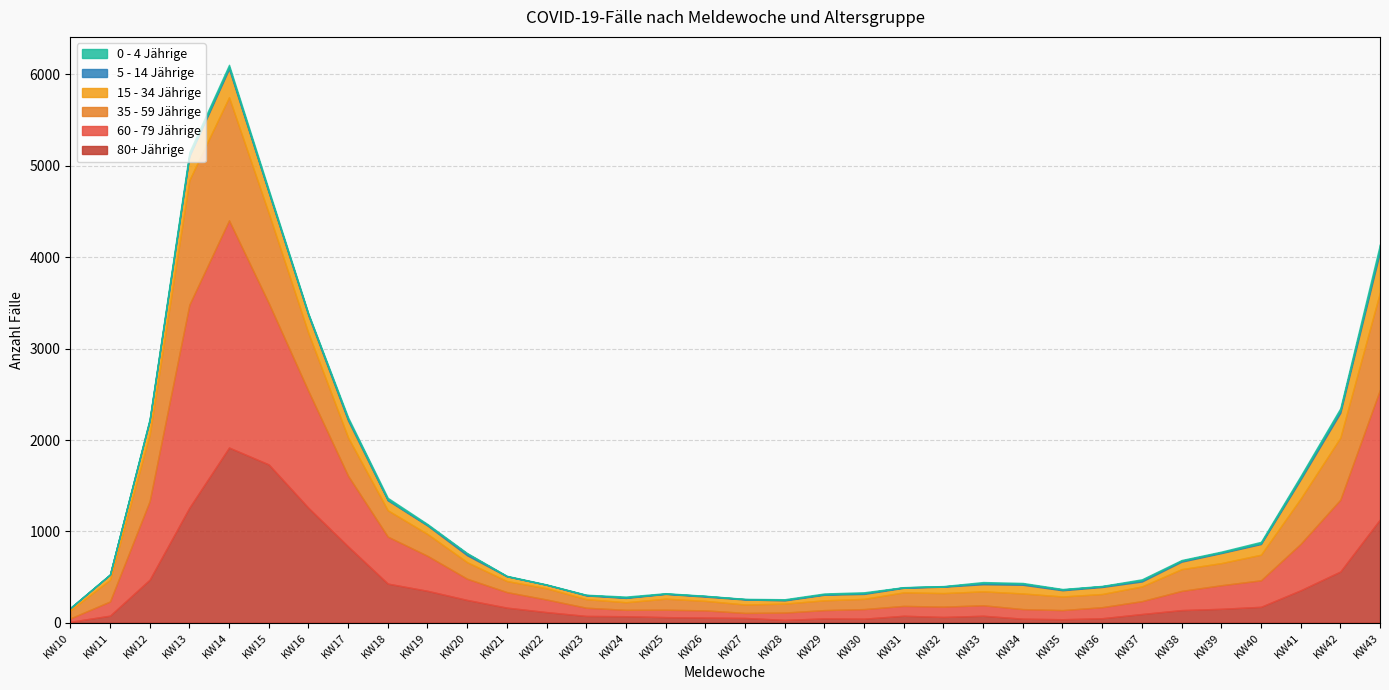

What is the difference between the 80+ Jährige values at KW24 and KW40?

103